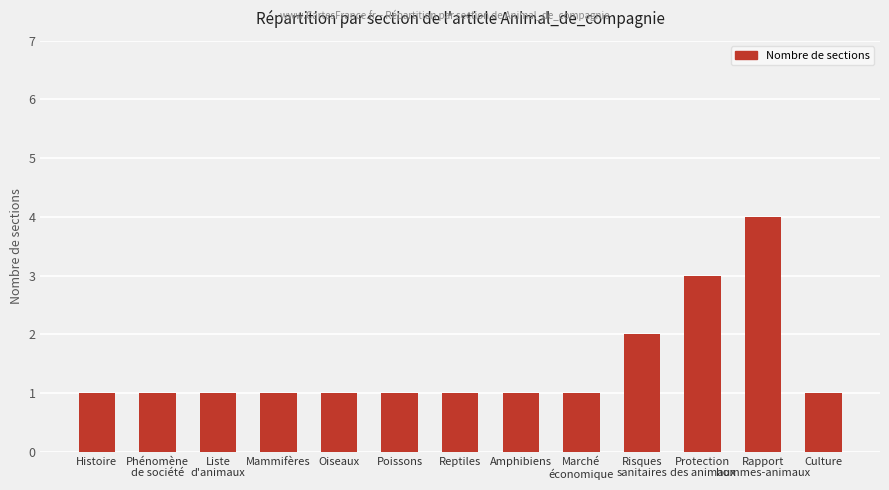

Reading left to right, what are all the values shown in this chart?

1	1	1	1	1	1	1	1	1	2	3	4	1